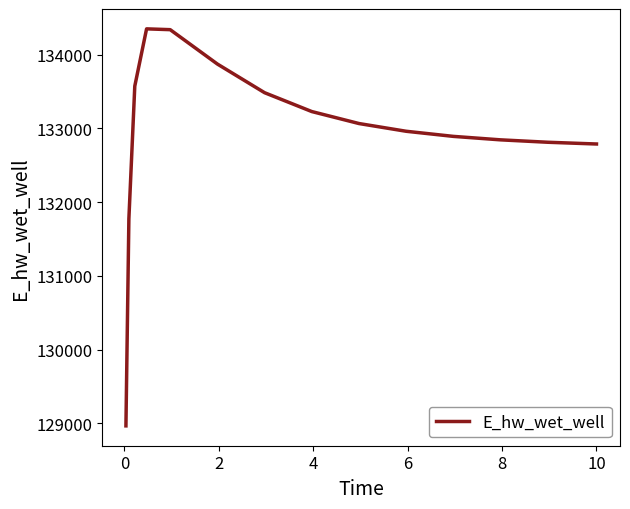

What is the greatest value displayed?

134349.7